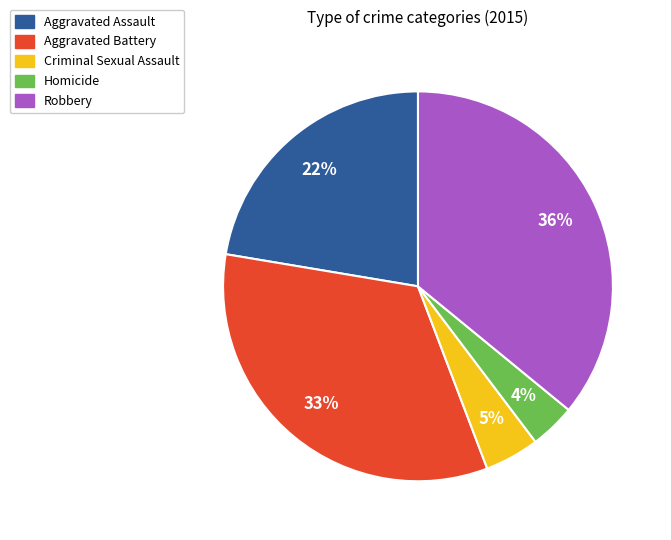

How many slices are in this pie chart?

5